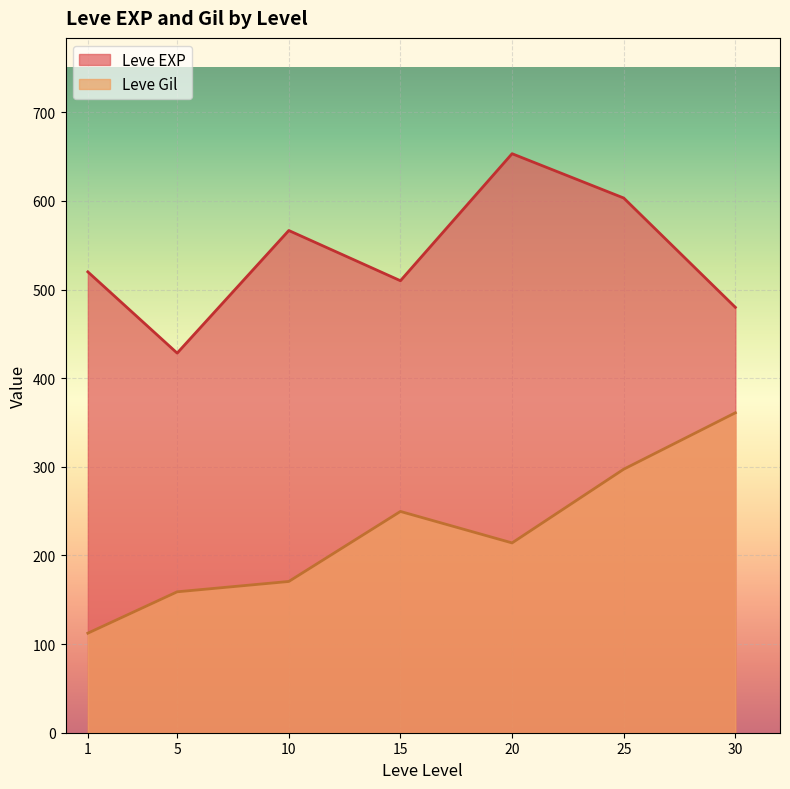

What is the total value across all series at 5?

587.3